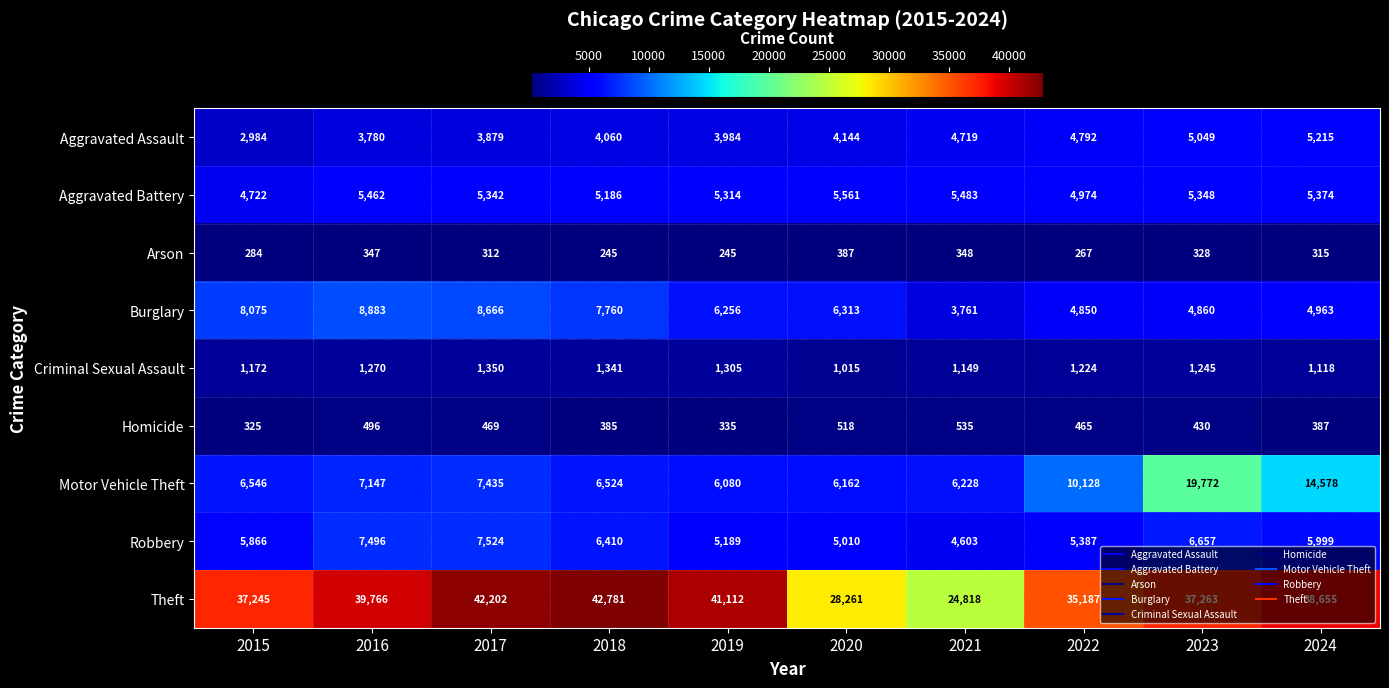

Is it true that Motor Vehicle Theft equals 14578 at 2024?

True